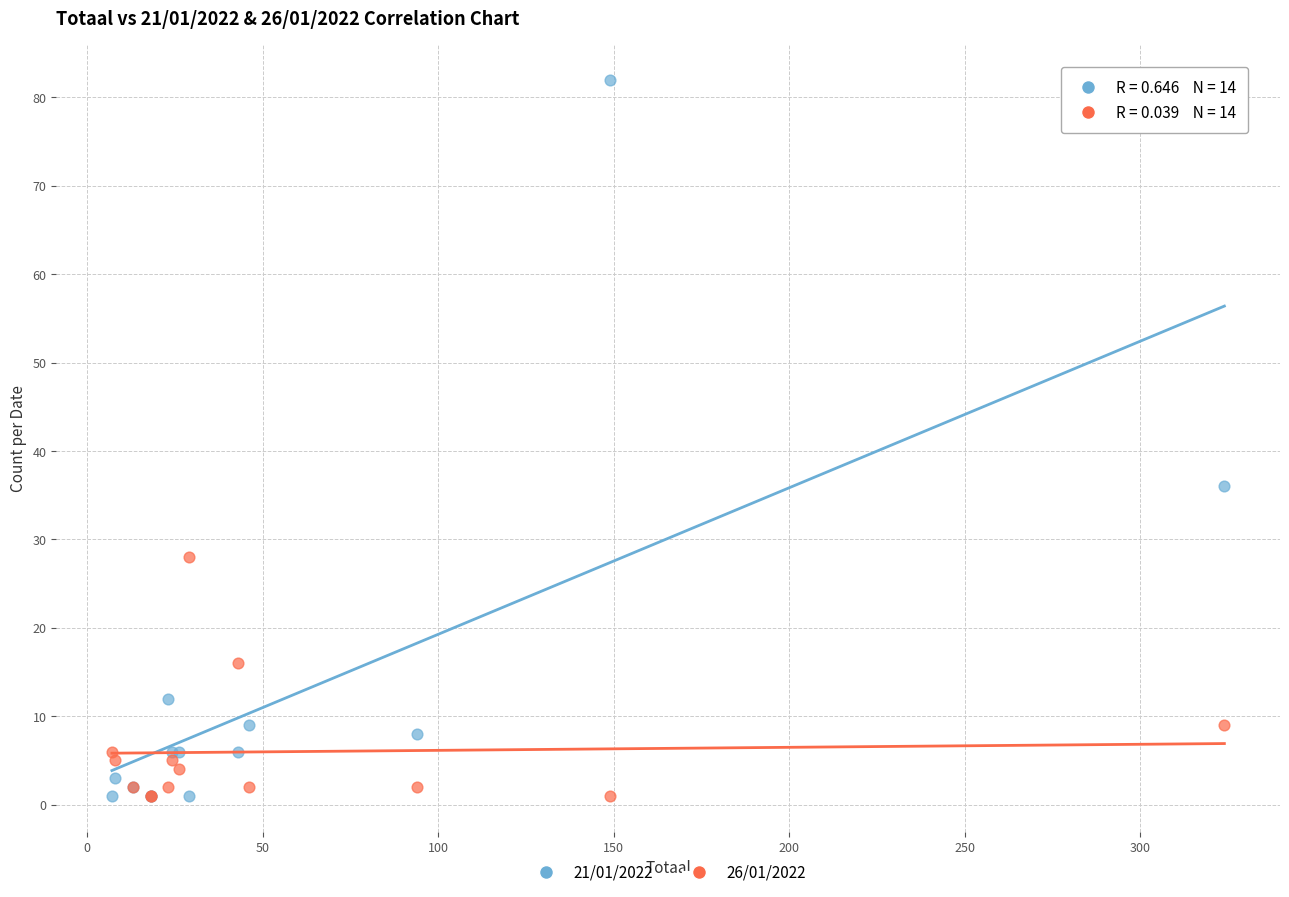

Across all series, what Y value is closest to 41?

36